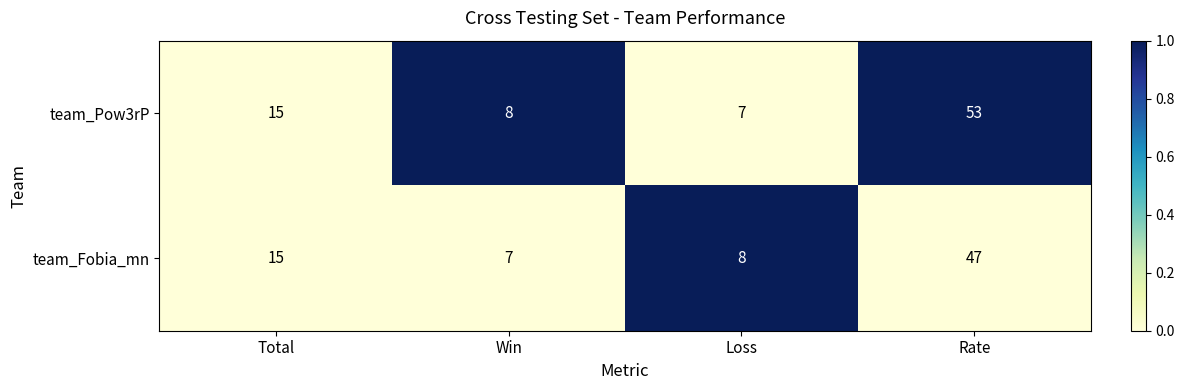

How many categories are shown in the chart?

4